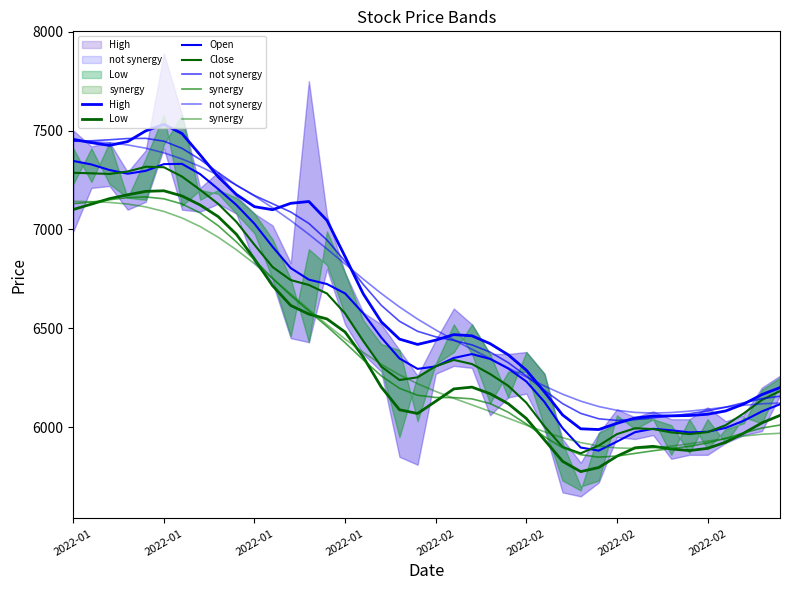

What is the approximate value of not synergy at 2022-01?

7438.1